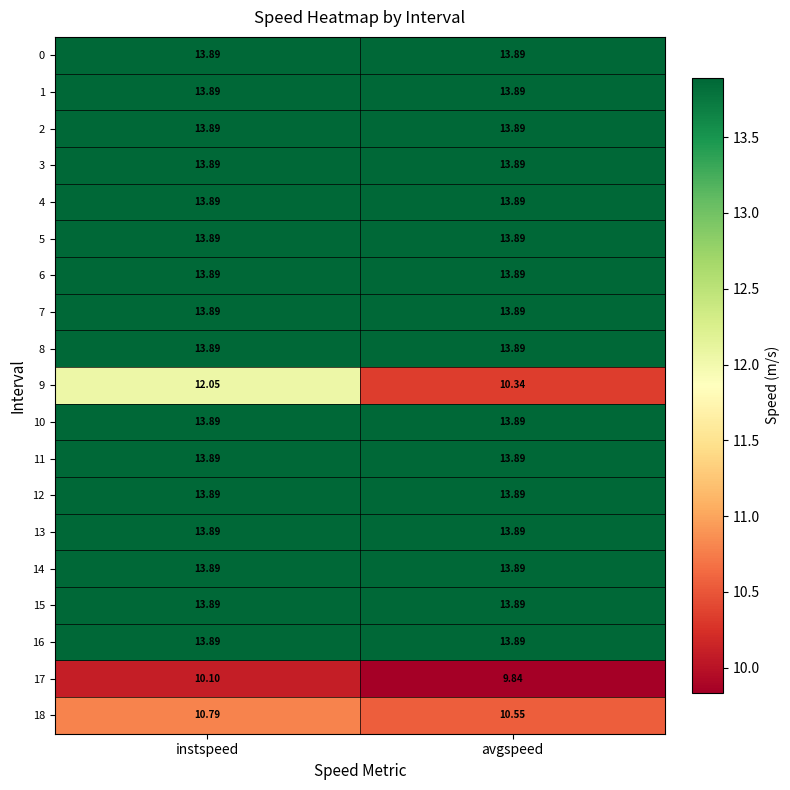

At which category is the sum across all series the highest?

instspeed